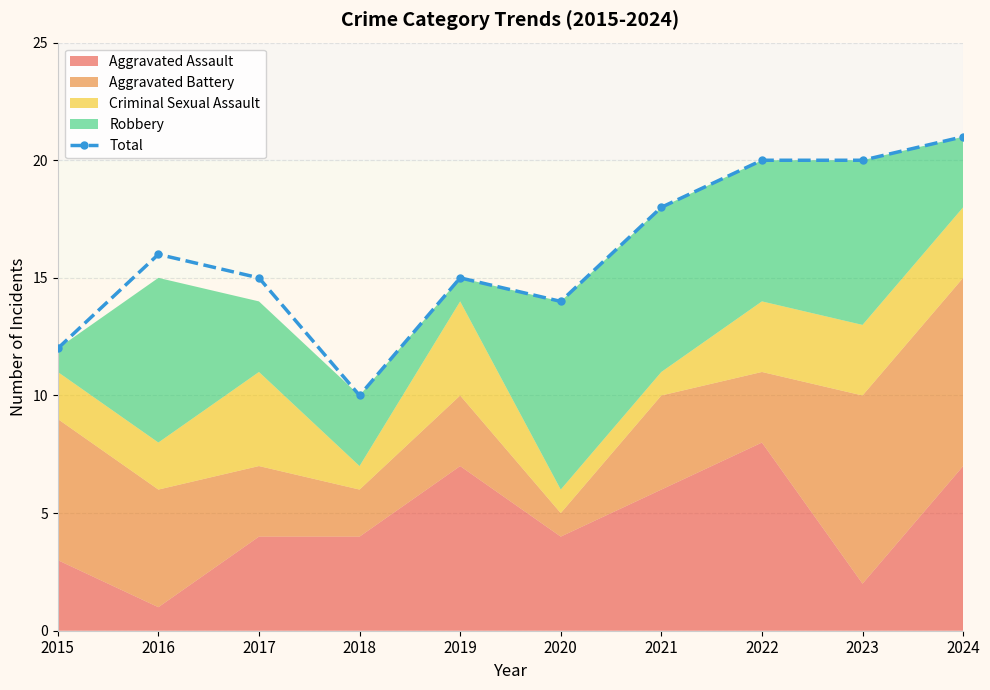

Reading left to right, list all the values displayed in this chart.

12	16	15	10	15	14	18	20	20	21